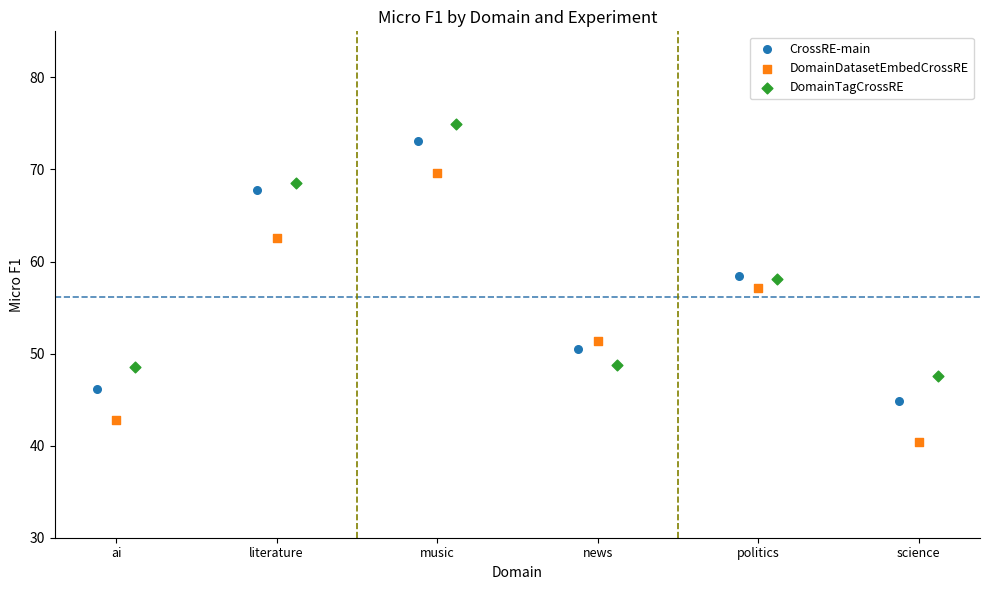

Which series has the widest spread of Y values?

DomainDatasetEmbedCrossRE